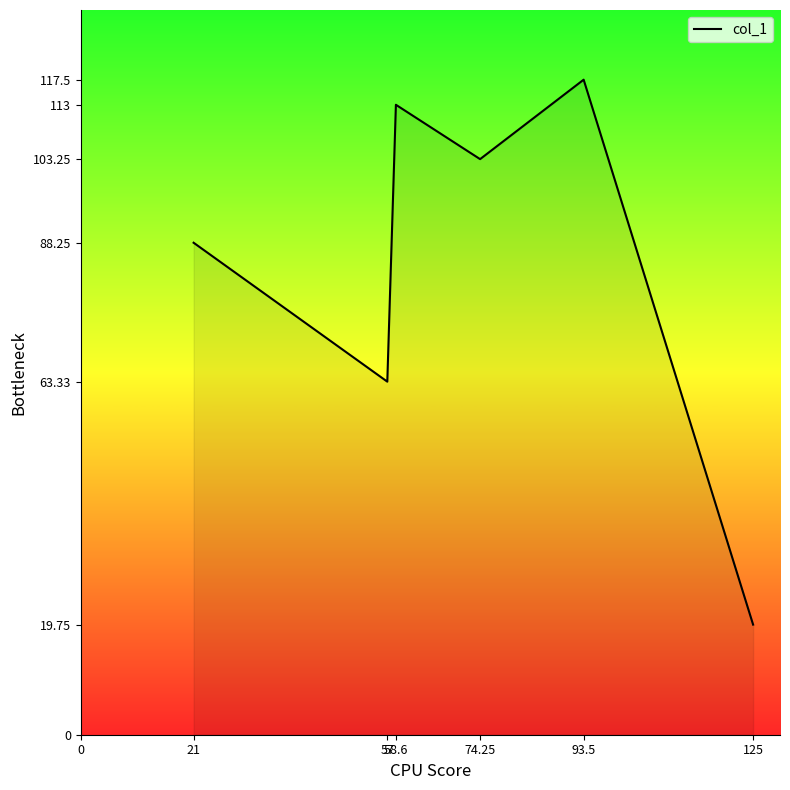

What is the change in value from 57 to 58.6?

+49.7